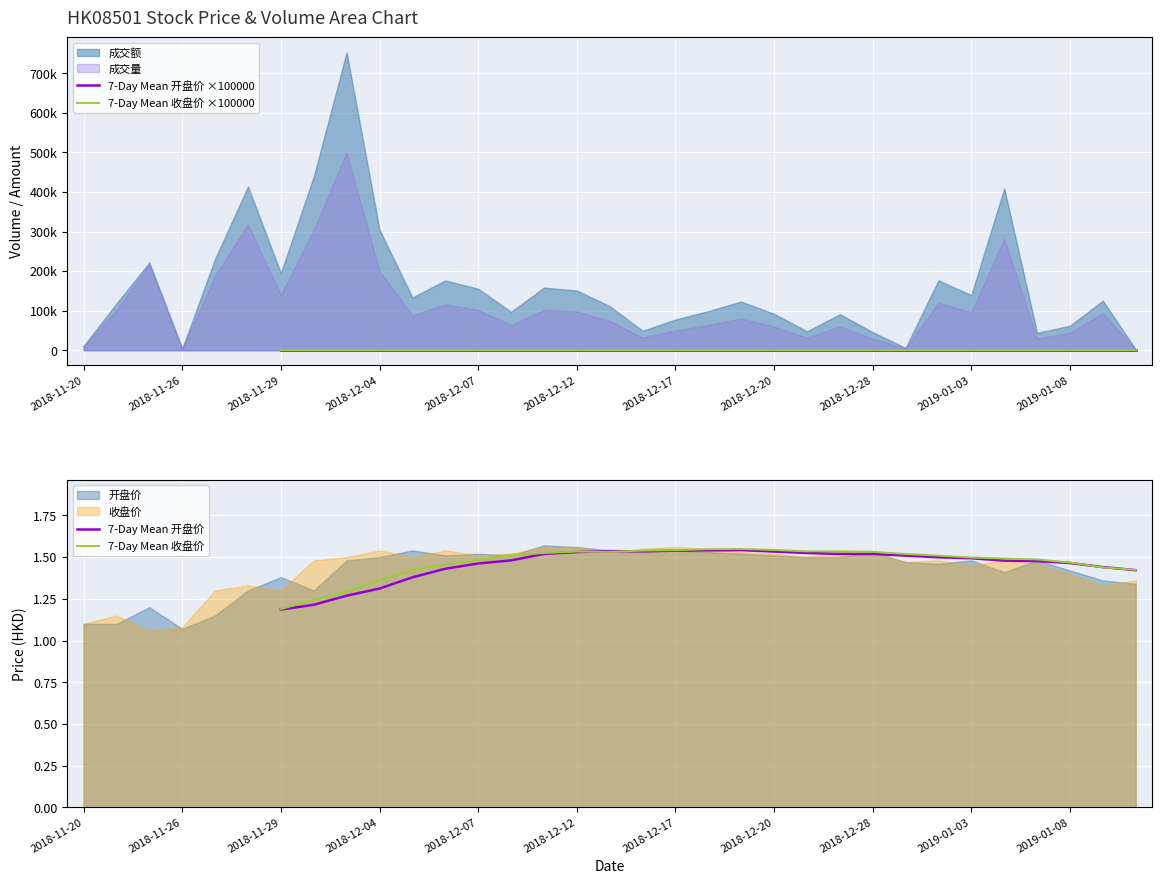

Which has a higher value, 15 or 16?

16